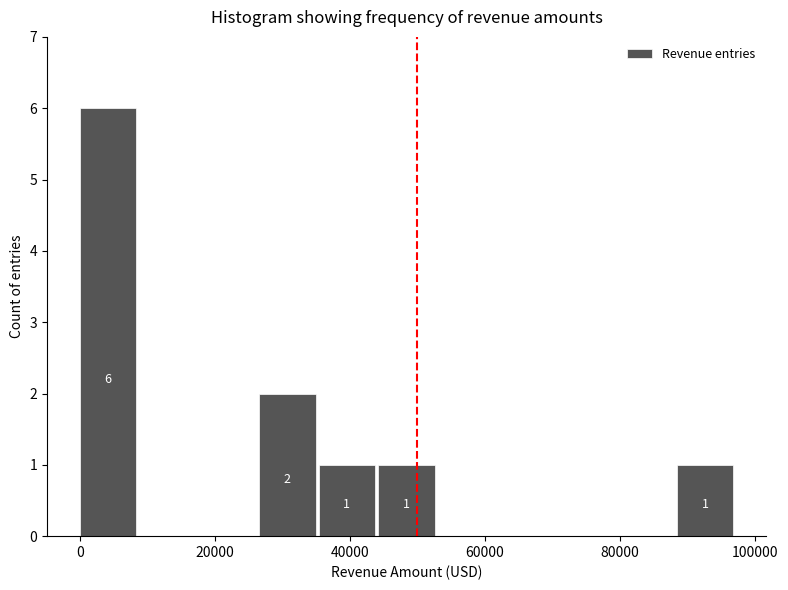

Which range on the x-axis has the tallest bar?

0 to 8000